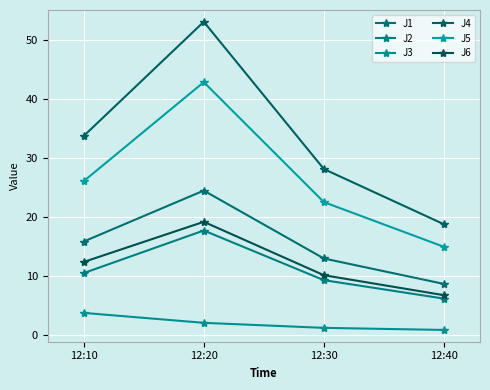

True or false: J6 and J4 cross at least once.

False